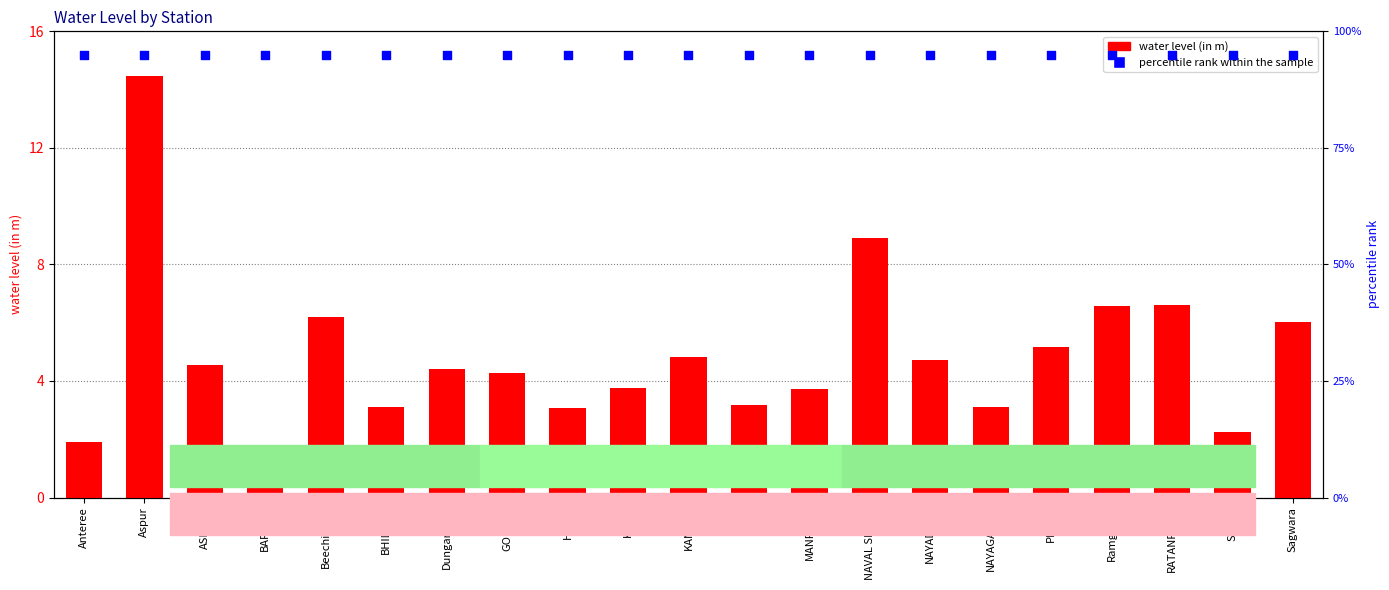

Which series has the largest Y range (max minus min)?

water level (in m)